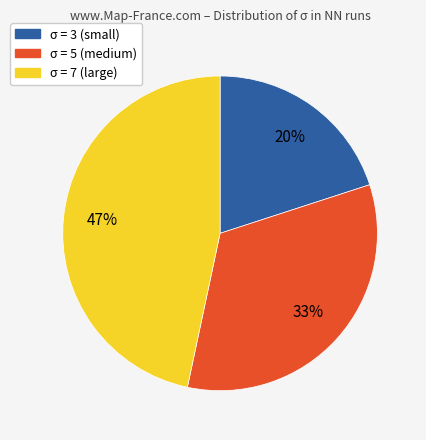

Is there any slice that represents more than half of the pie?

No